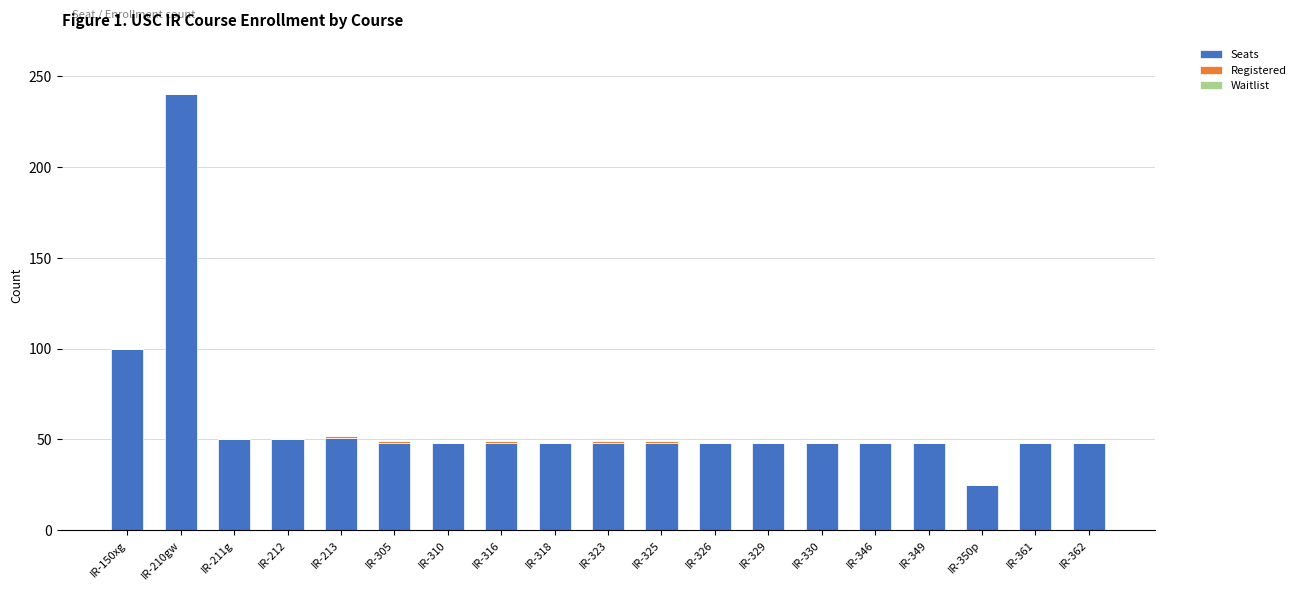

Where is Seats nearest to the value 132?

IR-150xg